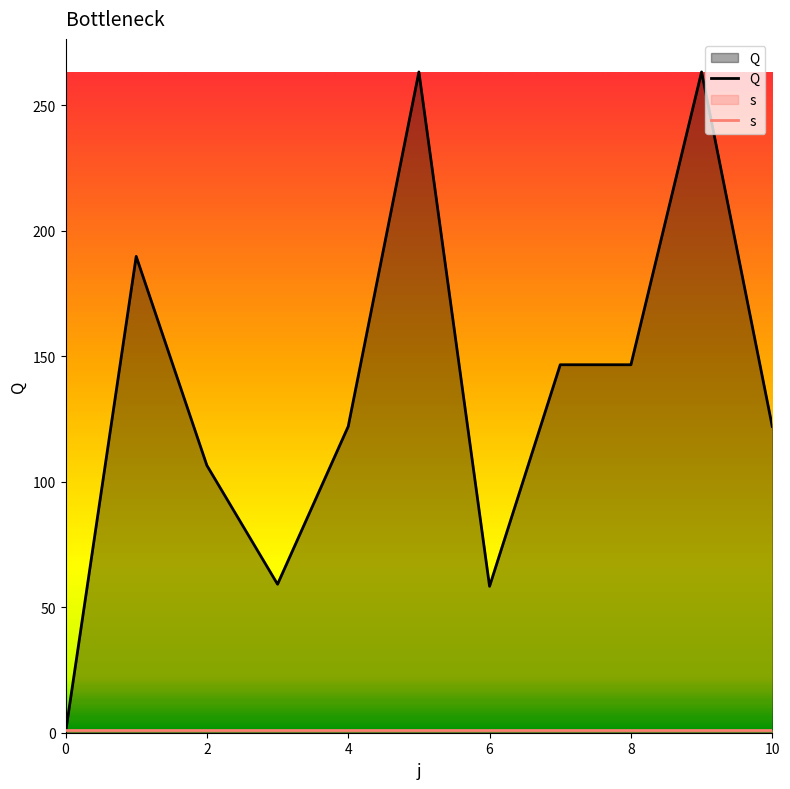

True or false: Q has more than 2 interior local peaks.

True